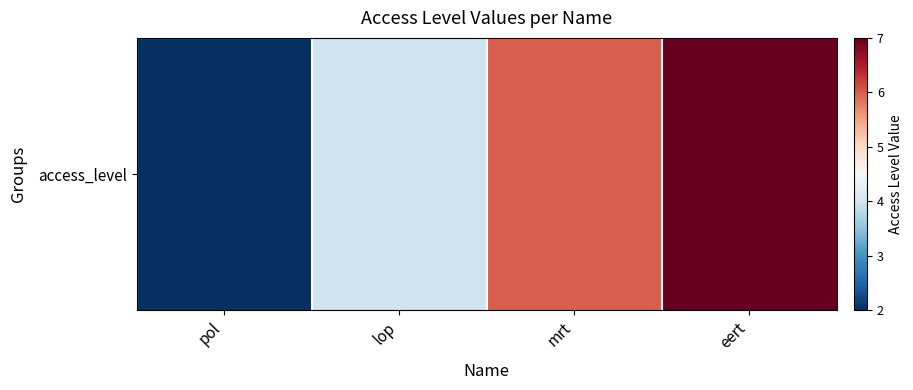

Reading left to right, transcribe all the data shown in this chart.

2	4	6	7